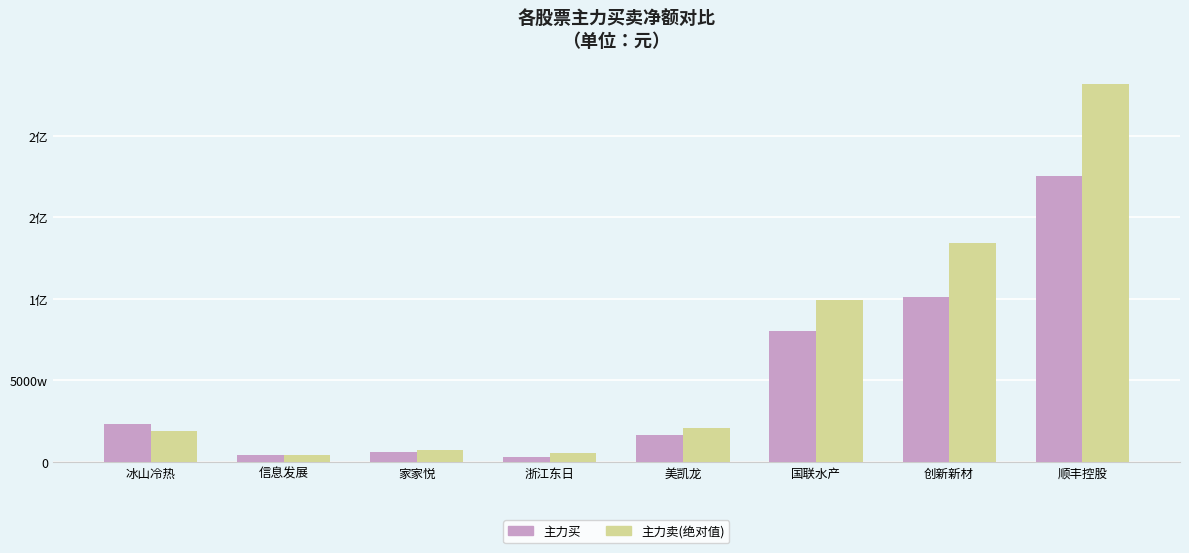

What value does the 主力卖(绝对值) series have at 信息发展, to the nearest 50?

4165150